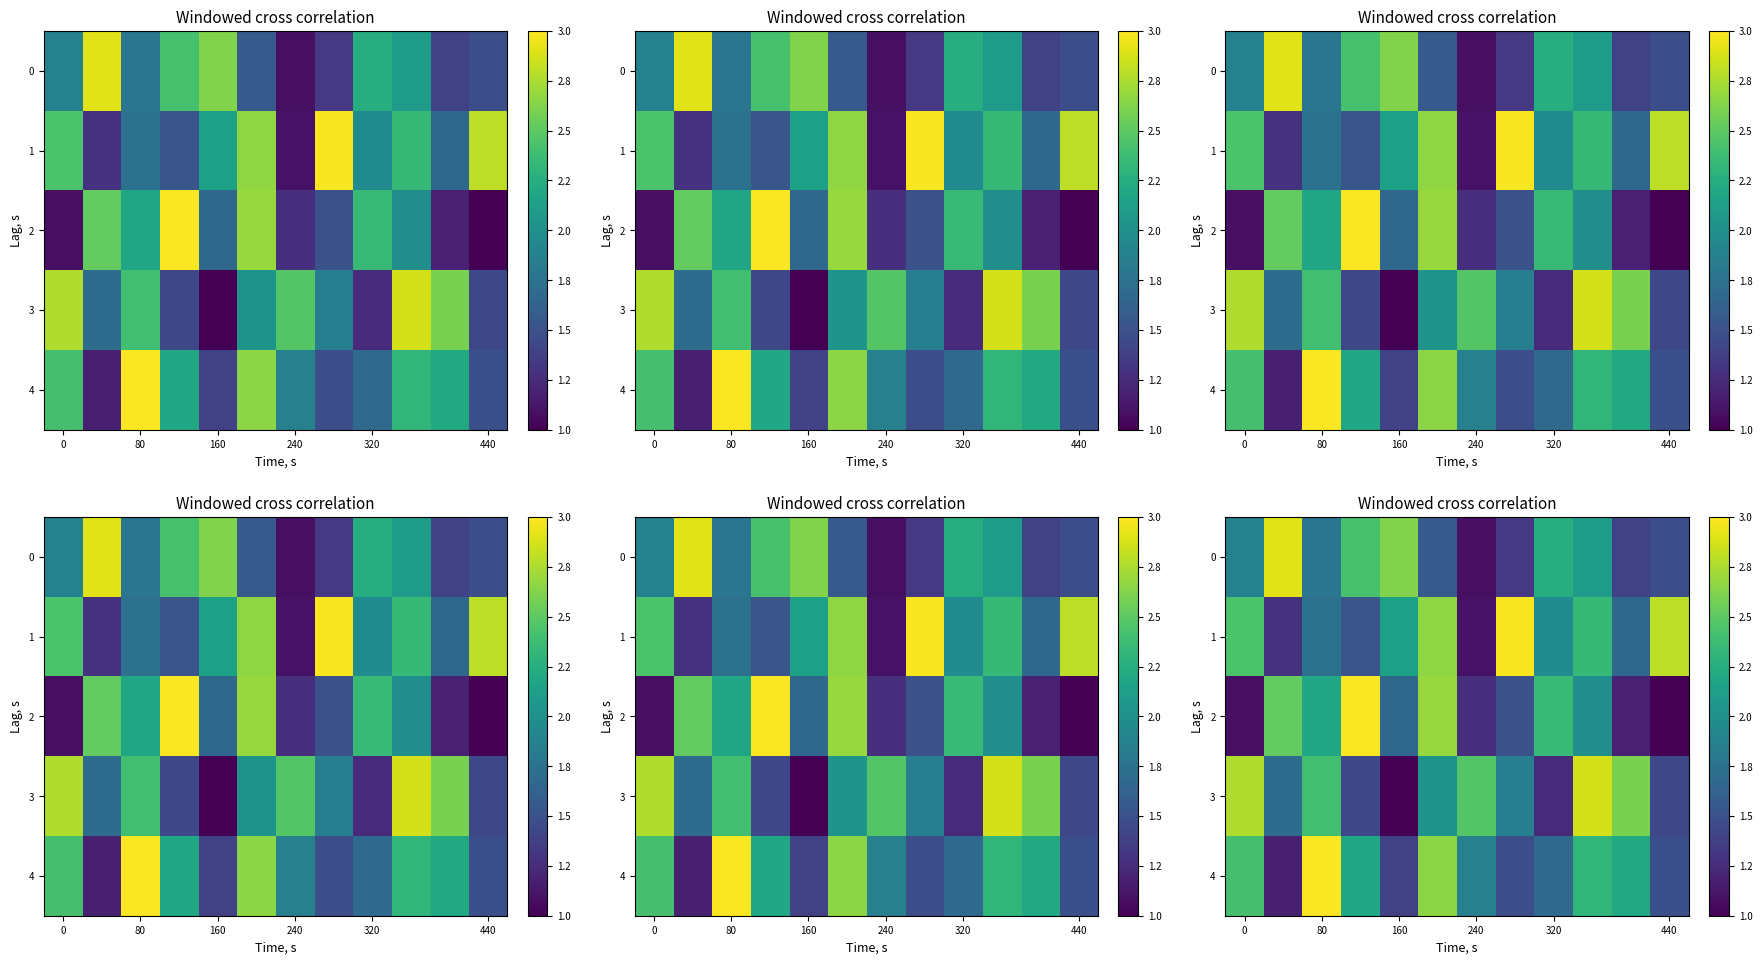

How many categories are shown in the chart?

12